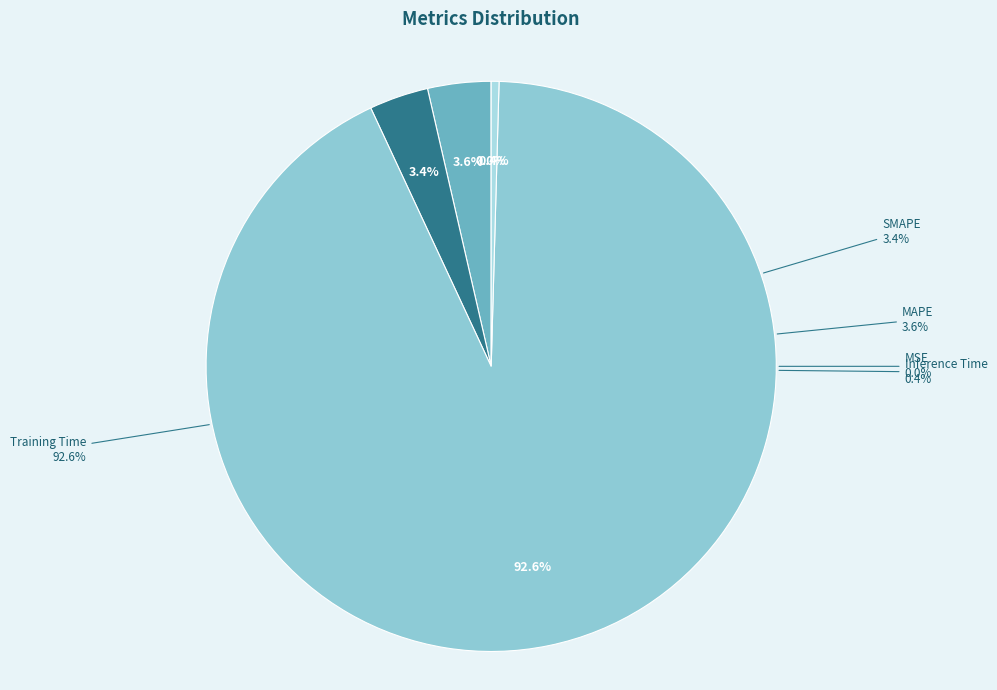

To the nearest percent, what is the combined percentage of MSE and MAPE?

4%